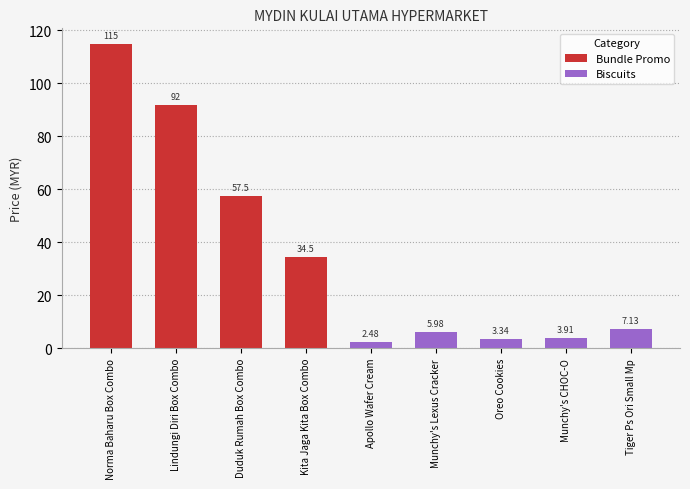

Read the value at Munchy's CHOC-O.

3.9